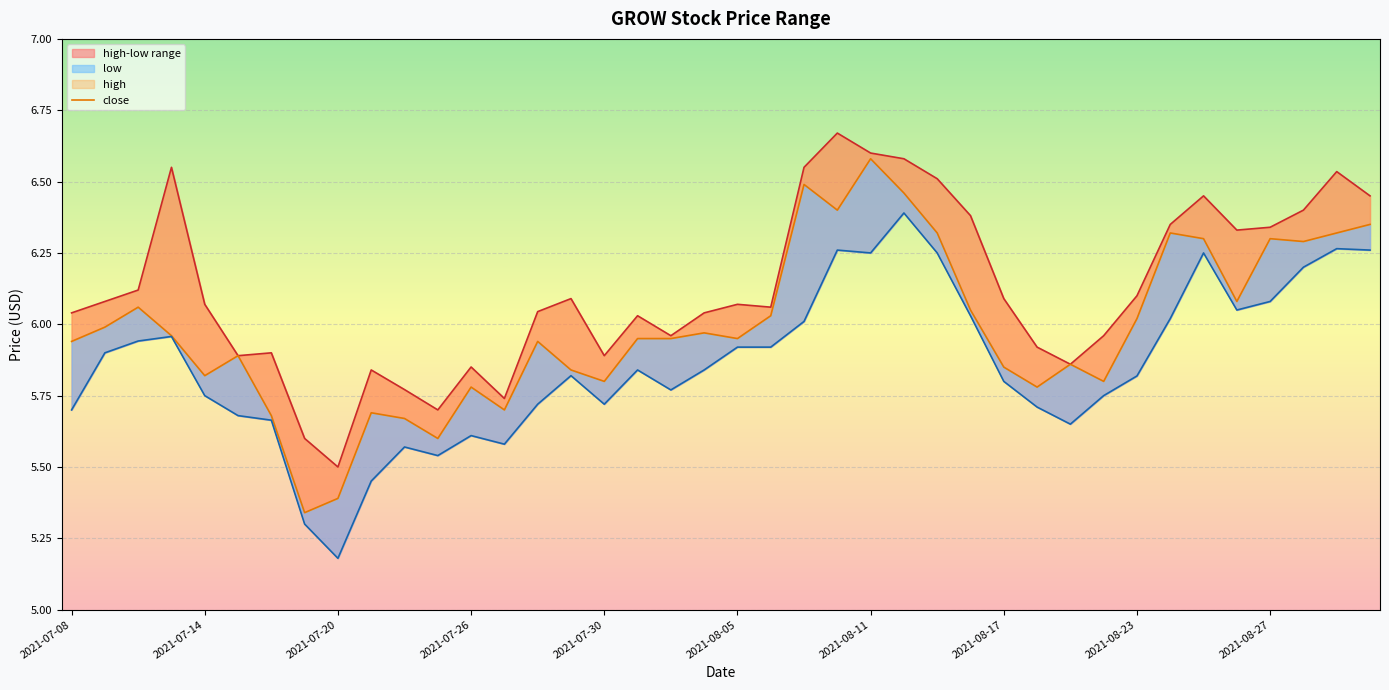

Is the value of low at 13 greater than the value of high at 22?

No